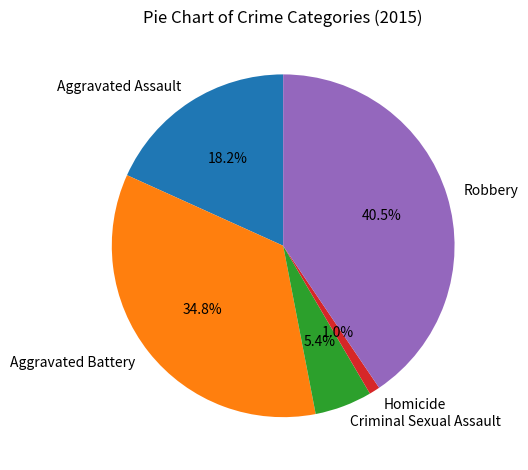

To the nearest percent, what is the combined percentage of Robbery and Homicide?

42%